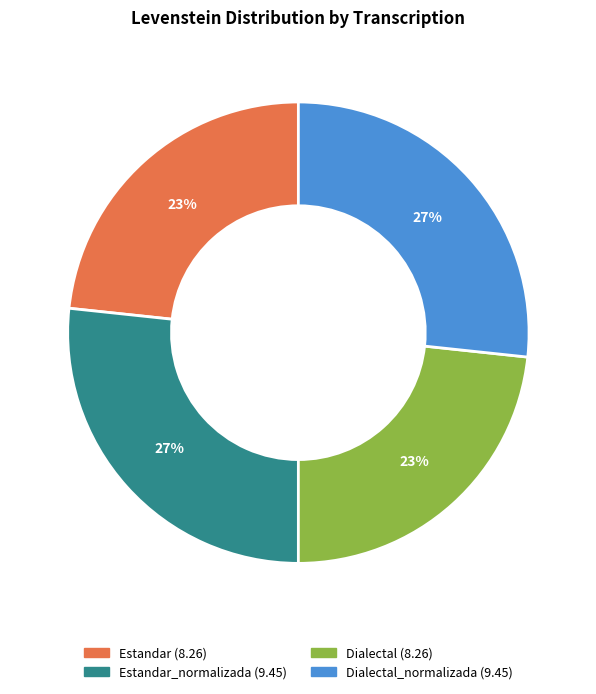

Is there a majority slice in this chart?

No